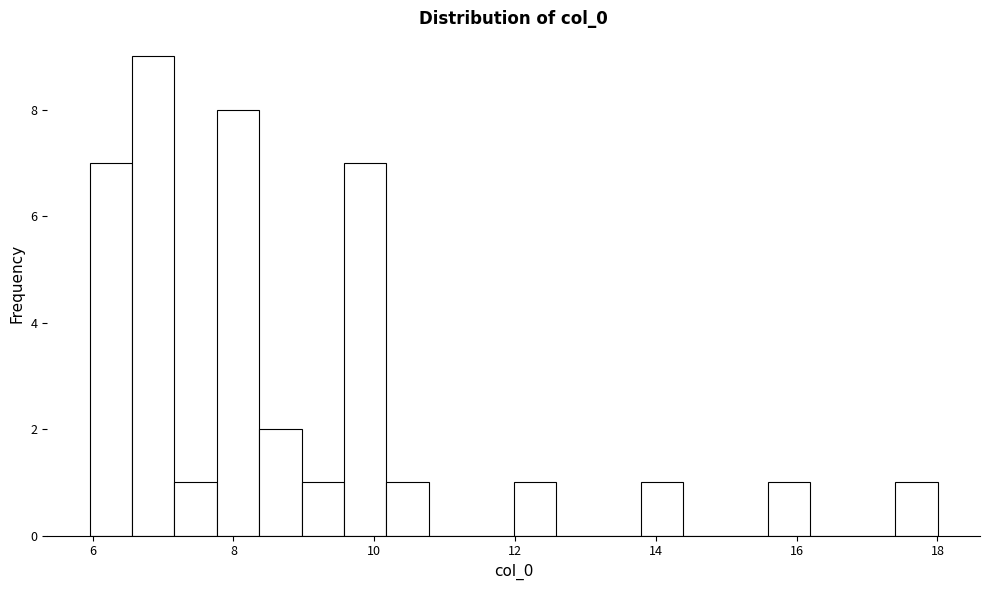

Read against the x-axis, roughly where is the centre of the tallest bar?

6.8